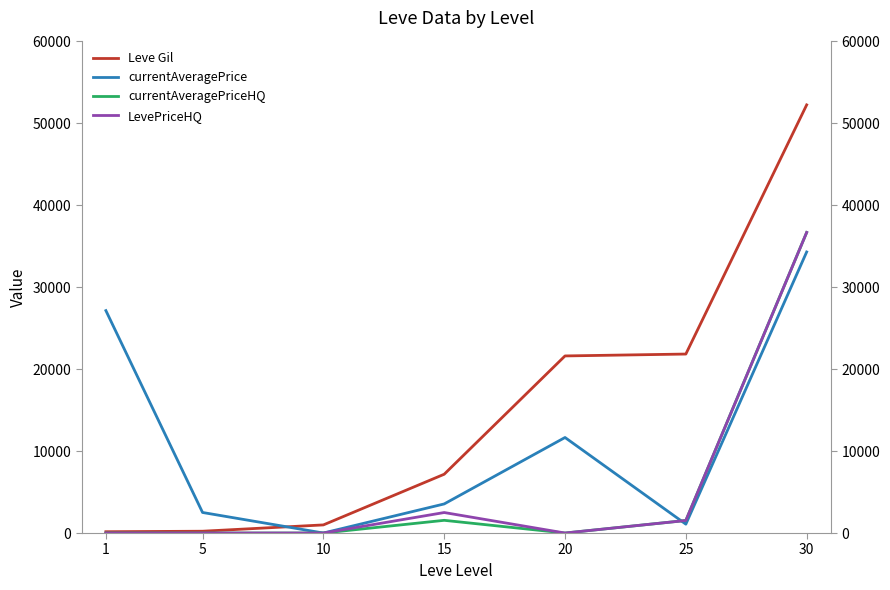

The value of Leve Gil at 15 is 9442.5. True or false?

False